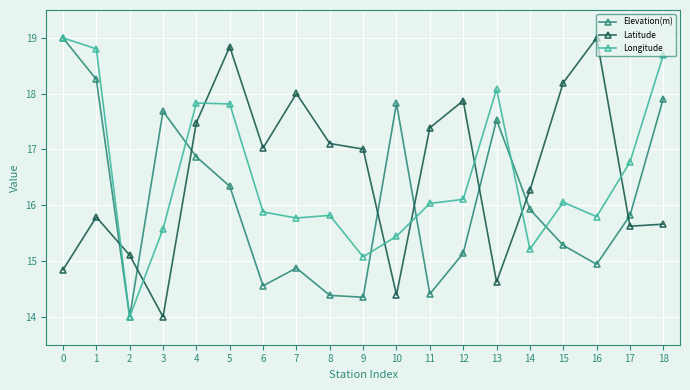

At 10, list the series in order from largest to smallest.

Elevation(m), Longitude, Latitude